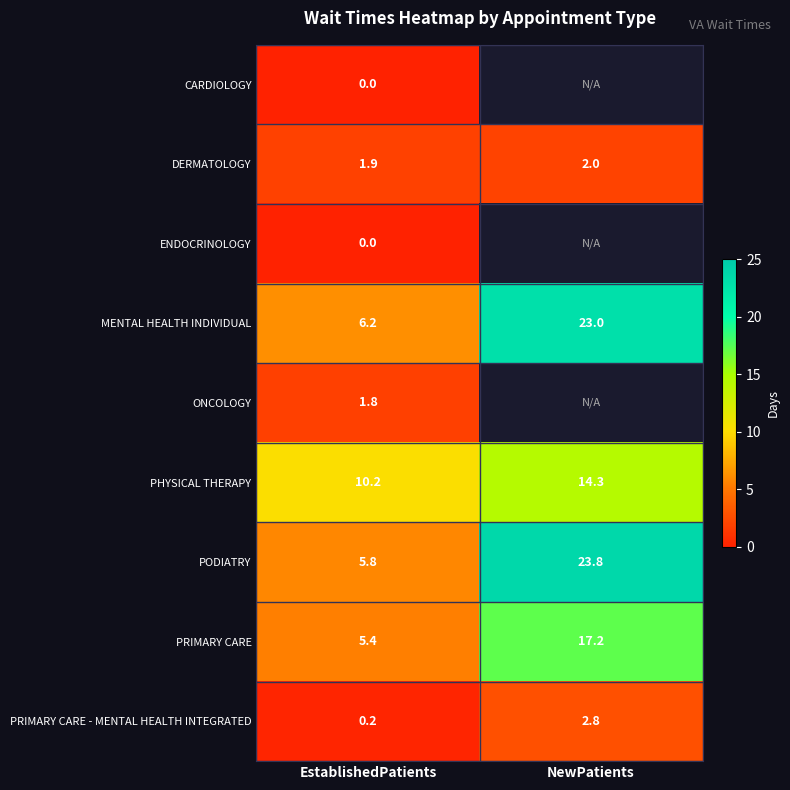

Is the value of ENDOCRINOLOGY at EstablishedPatients greater than the value of PRIMARY CARE - MENTAL HEALTH INTEGRATED at EstablishedPatients?

No